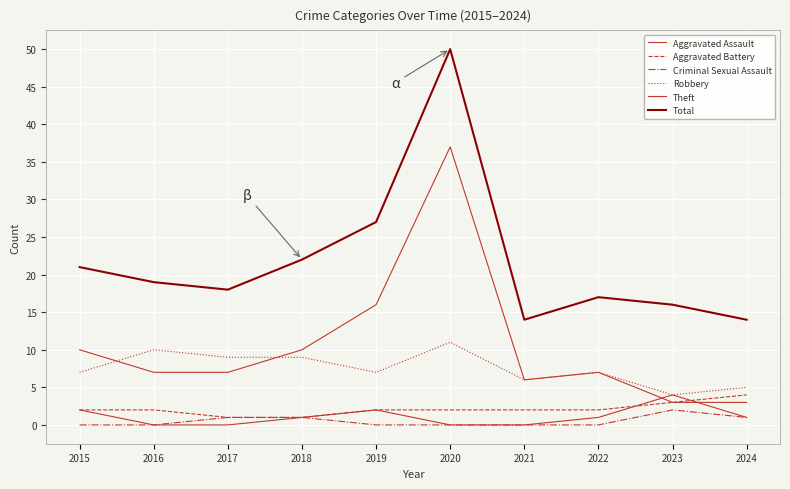

What is the value of the Total point at the 3rd from the left?

18